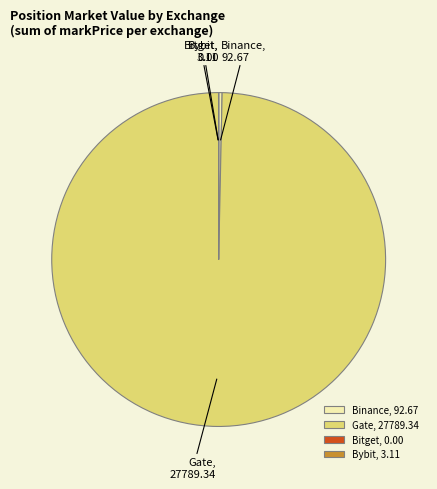

Does any single category account for the majority?

Yes